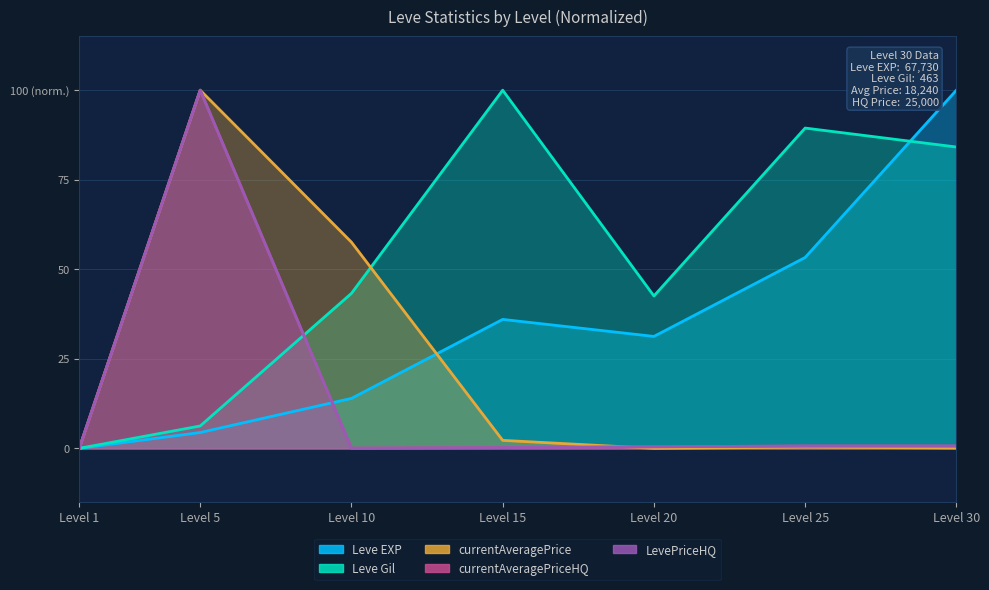

After their last crossing, which series has the higher values: Leve EXP or currentAveragePrice?

Leve EXP